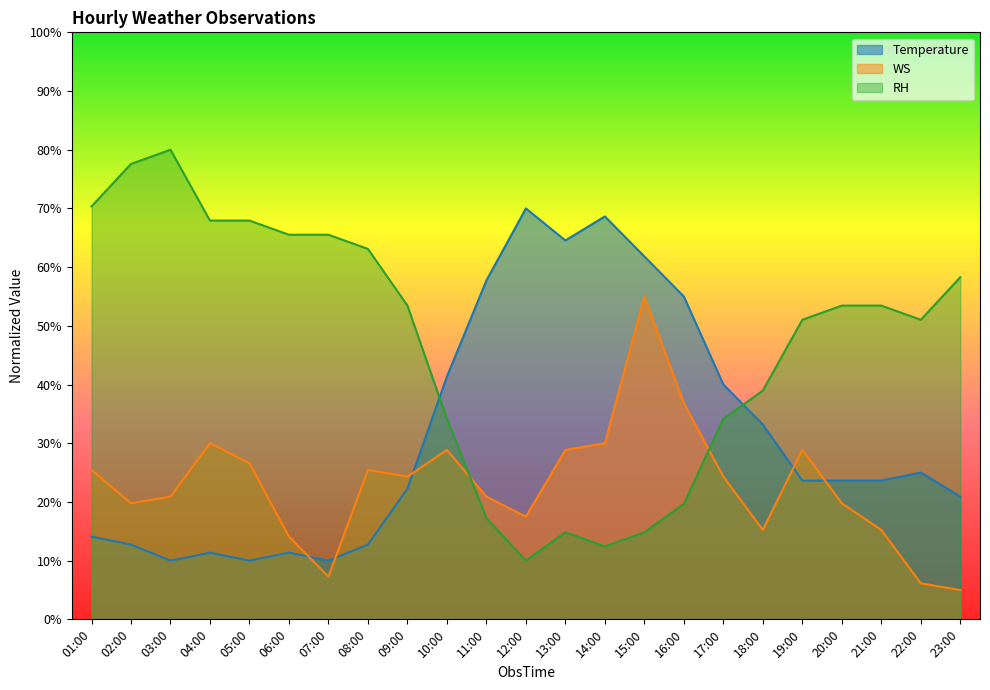

What is the approximate value of Temperature at 20:00?

23.6